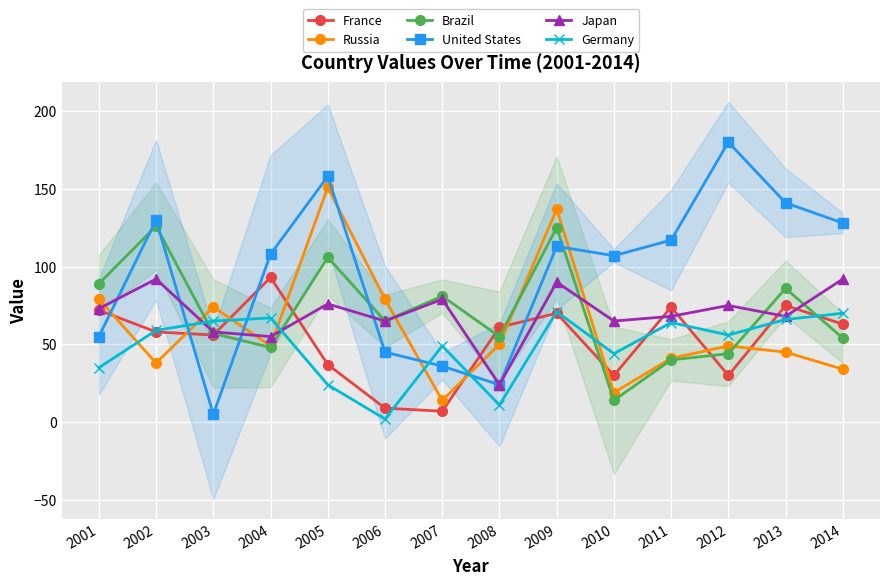

After their last crossing, which series has the higher values: United States or Russia?

United States